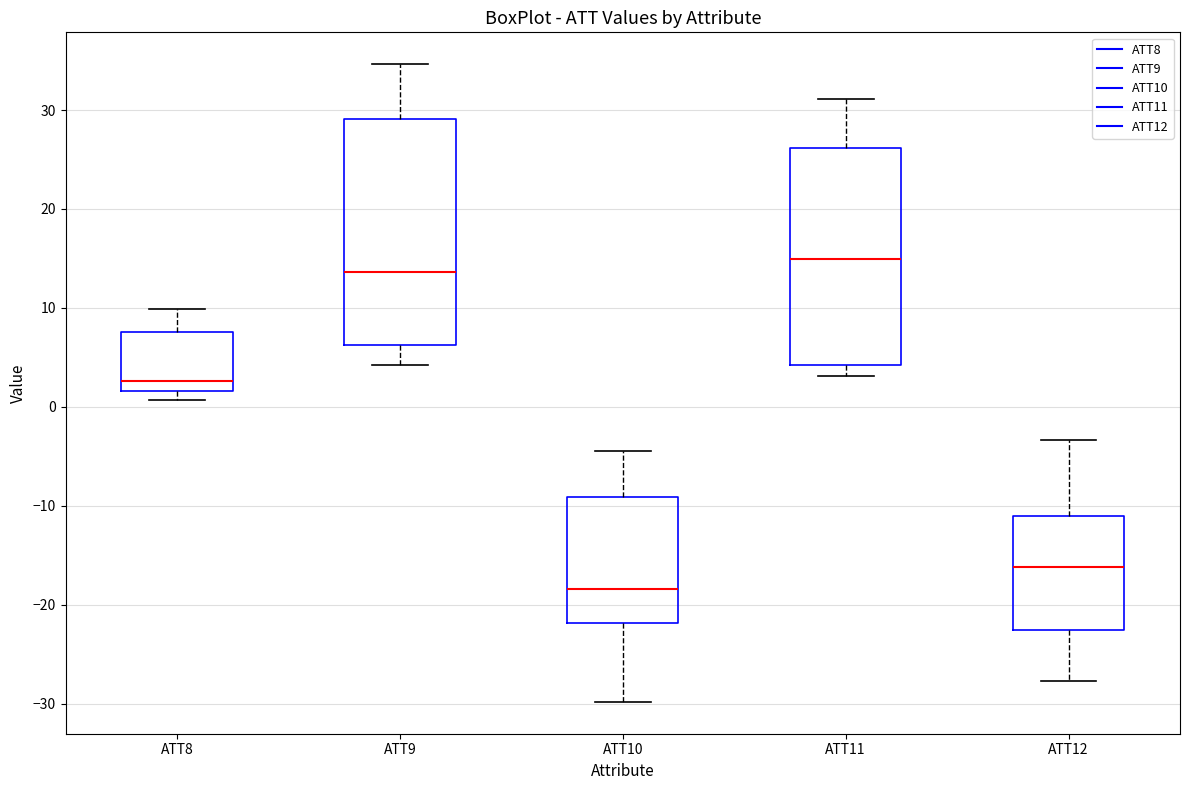

Where is the lower edge of the box for ATT11 on the y-axis? The values are not printed on the chart, so give them approximately, as read against the axis.

4